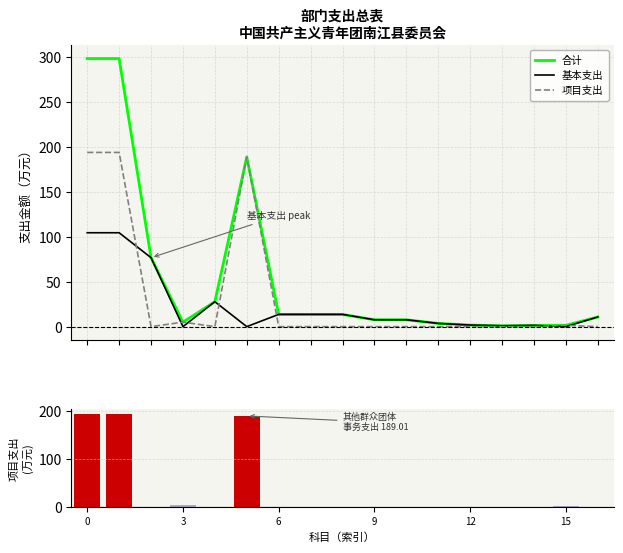

Which series has the largest range (max minus min)?

合计